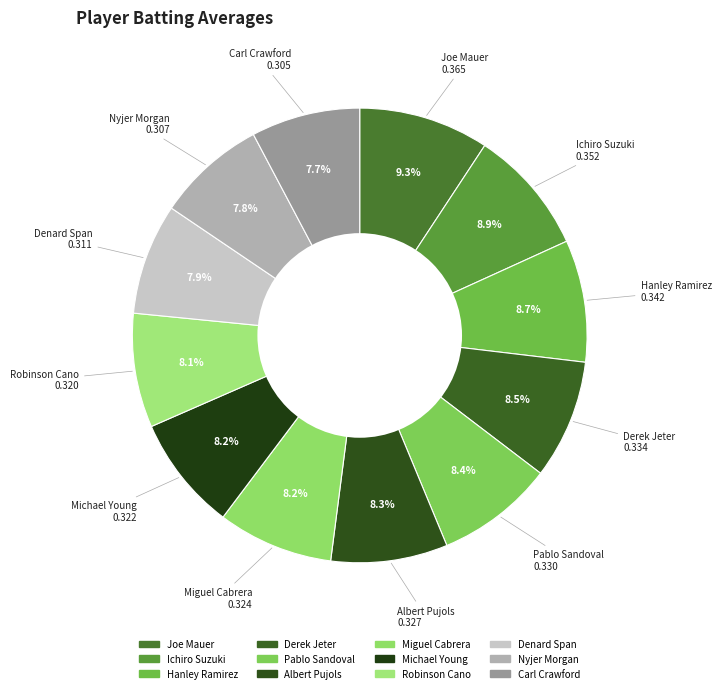

True or false: Nyjer Morgan accounts for 8% of the total.

True